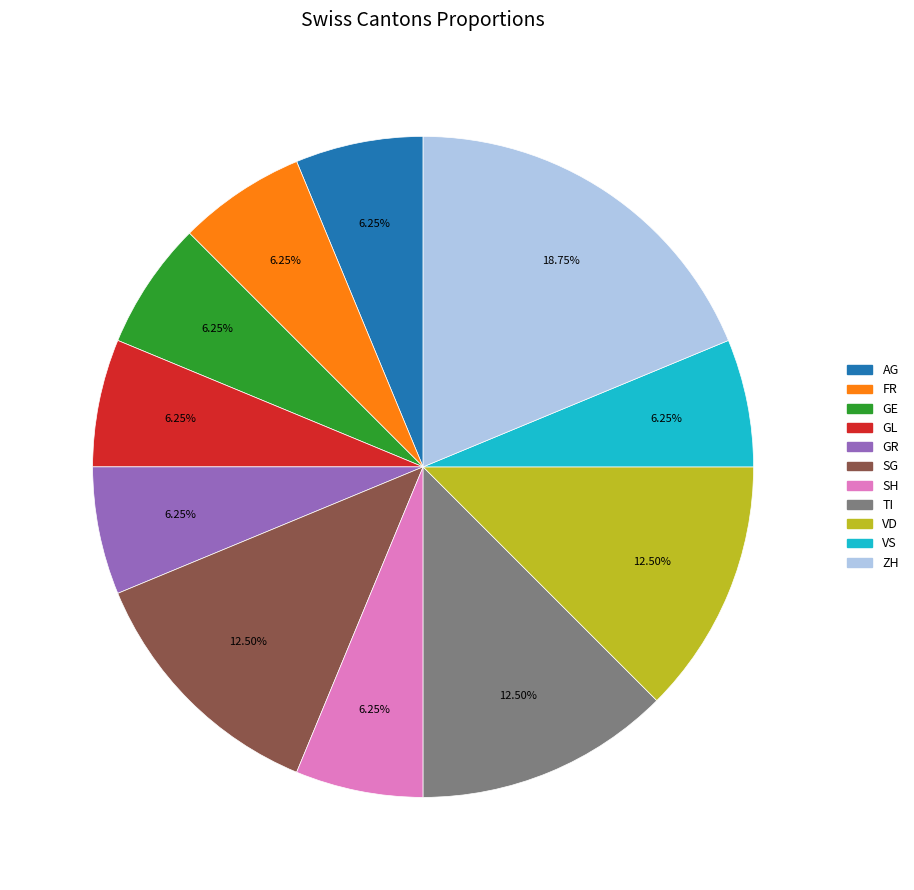

Which slice is the largest?

ZH